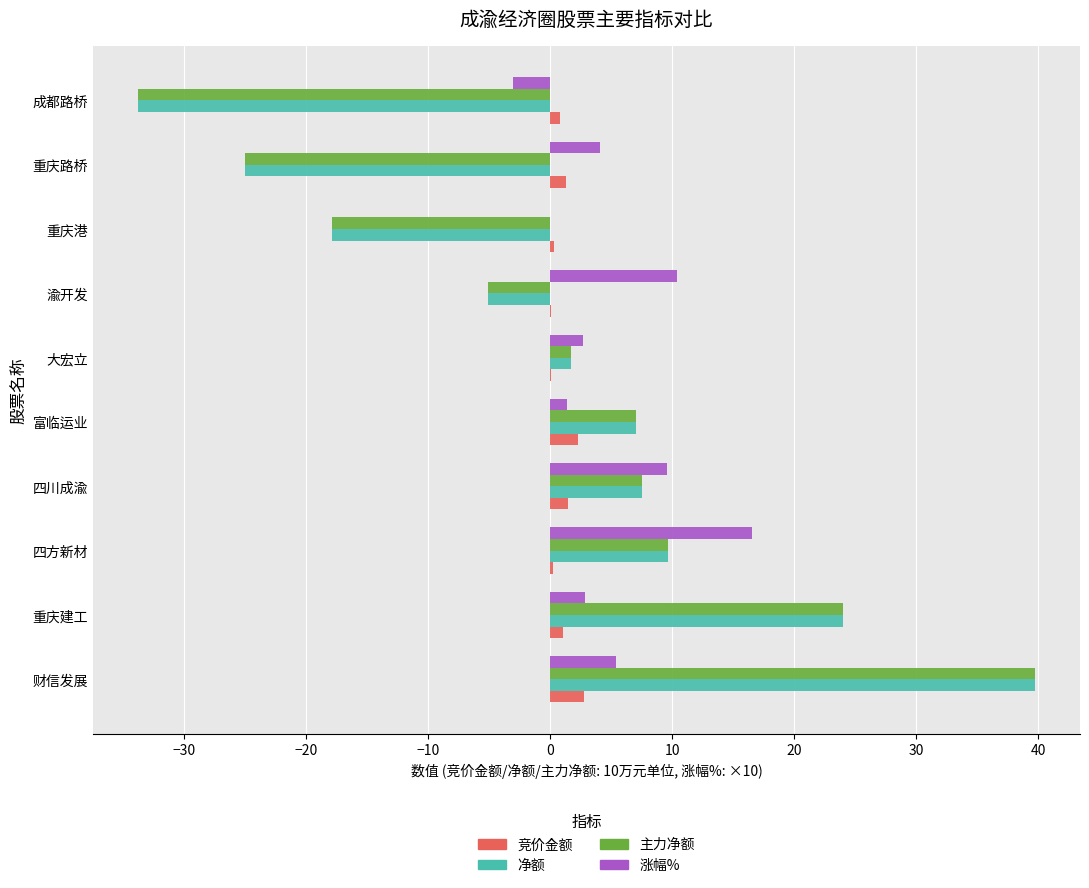

Which series has the largest total across all categories?

涨幅%